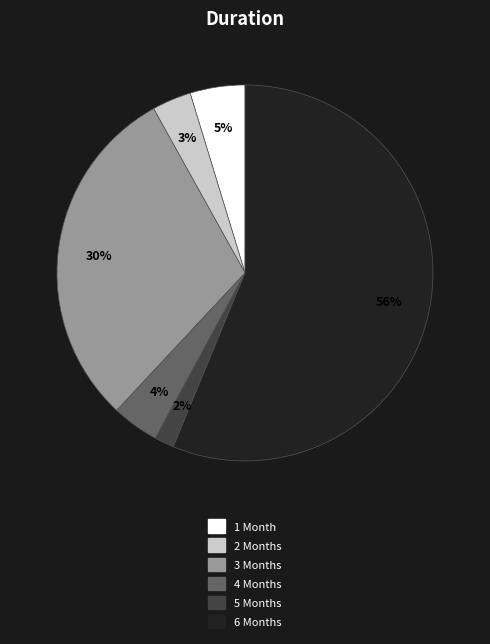

To the nearest percent, what is the difference between the 2 Months and 3 Months slice percentages?

27%